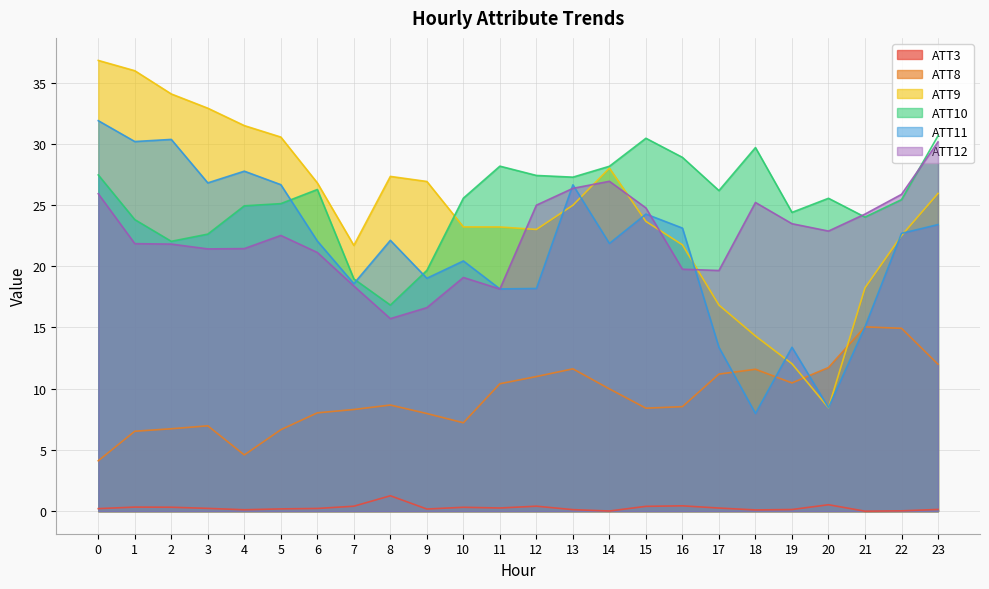

At how many categories does at least one series exceed 22?

23